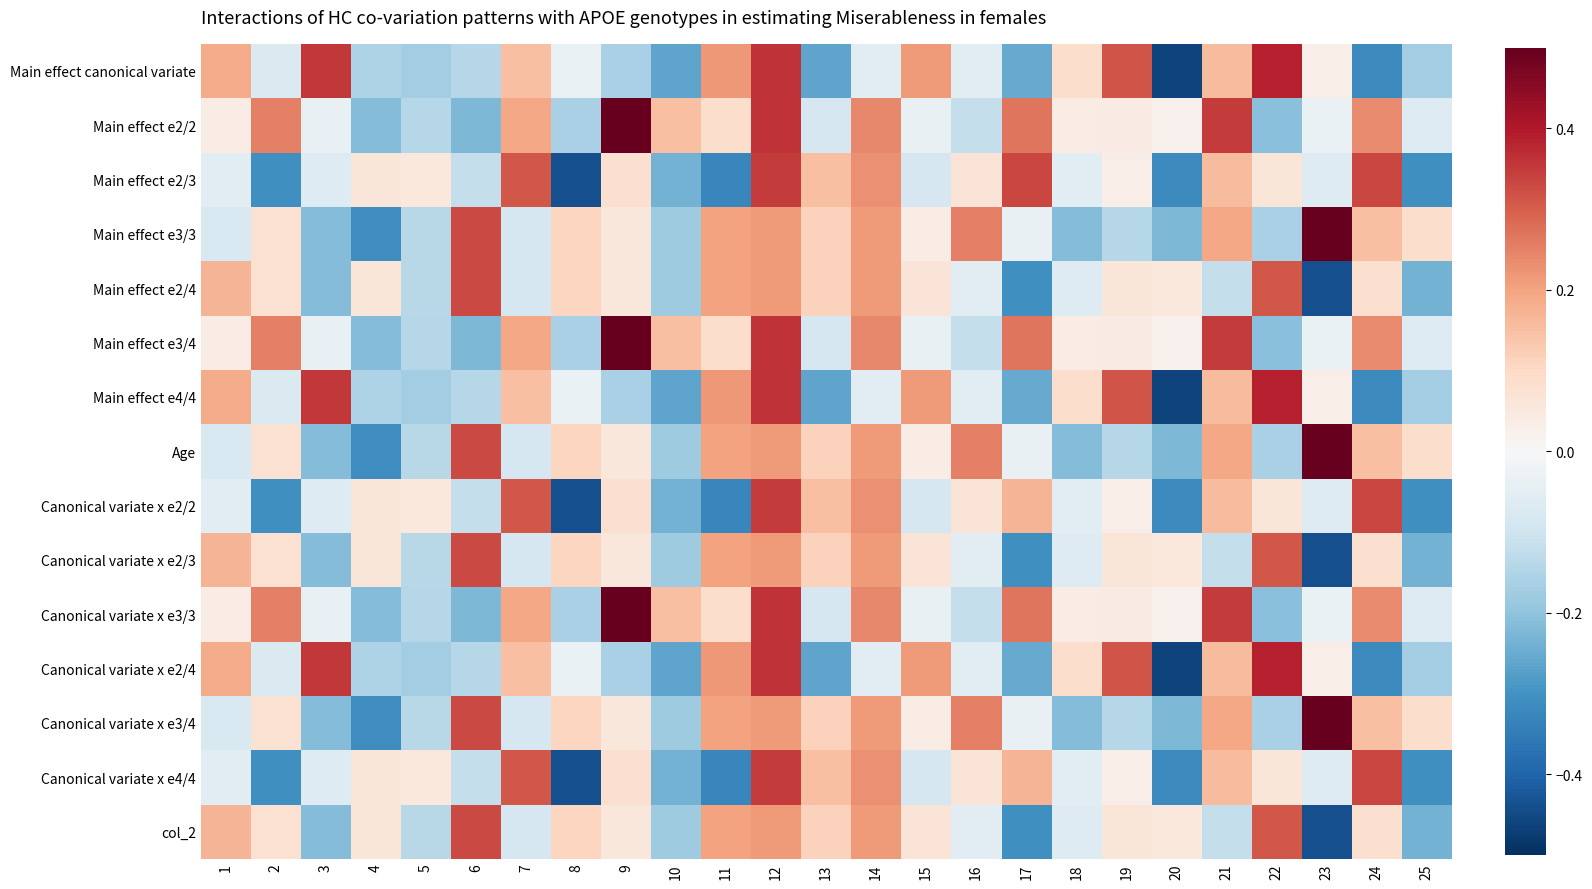

Reading left to right, what are all the values shown in this chart?

Main effect canonical variate: 1=0.2	2=-0.1	3=0.4	4=-0.2	5=-0.2	6=-0.1	7=0.2	8=-0.0	9=-0.2	10=-0.3	11=0.2	12=0.4	13=-0.3	14=-0.1	15=0.2	16=-0.1	17=-0.3	18=0.1	19=0.3	20=-0.5	21=0.2	22=0.4	23=0.0	24=-0.3	25=-0.2
Main effect e2/2: 1=0.0	2=0.3	3=-0.0	4=-0.2	5=-0.1	6=-0.2	7=0.2	8=-0.2	9=0.5	10=0.2	11=0.1	12=0.4	13=-0.1	14=0.2	15=-0.0	16=-0.1	17=0.3	18=0.0	19=0.0	20=0.0	21=0.4	22=-0.2	23=-0.0	24=0.2	25=-0.1
Main effect e2/3: 1=-0.1	2=-0.3	3=-0.1	4=0.1	5=0.1	6=-0.1	7=0.3	8=-0.4	9=0.1	10=-0.2	11=-0.3	12=0.3	13=0.1	14=0.2	15=-0.1	16=0.1	17=0.3	18=-0.1	19=0.0	20=-0.3	21=0.2	22=0.1	23=-0.1	24=0.3	25=-0.3
Main effect e3/3: 1=-0.1	2=0.1	3=-0.2	4=-0.3	5=-0.1	6=0.3	7=-0.1	8=0.1	9=0.1	10=-0.2	11=0.2	12=0.2	13=0.1	14=0.2	15=0.0	16=0.3	17=-0.0	18=-0.2	19=-0.1	20=-0.2	21=0.2	22=-0.2	23=0.5	24=0.2	25=0.1
Main effect e2/4: 1=0.2	2=0.1	3=-0.2	4=0.1	5=-0.1	6=0.3	7=-0.1	8=0.1	9=0.1	10=-0.2	11=0.2	12=0.2	13=0.1	14=0.2	15=0.1	16=-0.1	17=-0.3	18=-0.1	19=0.1	20=0.1	21=-0.1	22=0.3	23=-0.4	24=0.1	25=-0.2
Main effect e3/4: 1=0.0	2=0.3	3=-0.0	4=-0.2	5=-0.1	6=-0.2	7=0.2	8=-0.2	9=0.5	10=0.2	11=0.1	12=0.4	13=-0.1	14=0.2	15=-0.0	16=-0.1	17=0.3	18=0.0	19=0.0	20=0.0	21=0.4	22=-0.2	23=-0.0	24=0.2	25=-0.1
Main effect e4/4: 1=0.2	2=-0.1	3=0.4	4=-0.2	5=-0.2	6=-0.1	7=0.2	8=-0.0	9=-0.2	10=-0.3	11=0.2	12=0.4	13=-0.3	14=-0.1	15=0.2	16=-0.1	17=-0.3	18=0.1	19=0.3	20=-0.5	21=0.2	22=0.4	23=0.0	24=-0.3	25=-0.2
Age: 1=-0.1	2=0.1	3=-0.2	4=-0.3	5=-0.1	6=0.3	7=-0.1	8=0.1	9=0.1	10=-0.2	11=0.2	12=0.2	13=0.1	14=0.2	15=0.0	16=0.3	17=-0.0	18=-0.2	19=-0.1	20=-0.2	21=0.2	22=-0.2	23=0.5	24=0.2	25=0.1
Canonical variate x e2/2: 1=-0.1	2=-0.3	3=-0.1	4=0.1	5=0.1	6=-0.1	7=0.3	8=-0.4	9=0.1	10=-0.2	11=-0.3	12=0.3	13=0.1	14=0.2	15=-0.1	16=0.1	17=0.2	18=-0.1	19=0.0	20=-0.3	21=0.2	22=0.1	23=-0.1	24=0.3	25=-0.3
Canonical variate x e2/3: 1=0.2	2=0.1	3=-0.2	4=0.1	5=-0.1	6=0.3	7=-0.1	8=0.1	9=0.1	10=-0.2	11=0.2	12=0.2	13=0.1	14=0.2	15=0.1	16=-0.1	17=-0.3	18=-0.1	19=0.1	20=0.1	21=-0.1	22=0.3	23=-0.4	24=0.1	25=-0.2
Canonical variate x e3/3: 1=0.0	2=0.3	3=-0.0	4=-0.2	5=-0.1	6=-0.2	7=0.2	8=-0.2	9=0.5	10=0.2	11=0.1	12=0.4	13=-0.1	14=0.2	15=-0.0	16=-0.1	17=0.3	18=0.0	19=0.0	20=0.0	21=0.4	22=-0.2	23=-0.0	24=0.2	25=-0.1
Canonical variate x e2/4: 1=0.2	2=-0.1	3=0.4	4=-0.2	5=-0.2	6=-0.1	7=0.2	8=-0.0	9=-0.2	10=-0.3	11=0.2	12=0.4	13=-0.3	14=-0.1	15=0.2	16=-0.1	17=-0.3	18=0.1	19=0.3	20=-0.5	21=0.2	22=0.4	23=0.0	24=-0.3	25=-0.2
Canonical variate x e3/4: 1=-0.1	2=0.1	3=-0.2	4=-0.3	5=-0.1	6=0.3	7=-0.1	8=0.1	9=0.1	10=-0.2	11=0.2	12=0.2	13=0.1	14=0.2	15=0.0	16=0.3	17=-0.0	18=-0.2	19=-0.1	20=-0.2	21=0.2	22=-0.2	23=0.5	24=0.2	25=0.1
Canonical variate x e4/4: 1=-0.1	2=-0.3	3=-0.1	4=0.1	5=0.1	6=-0.1	7=0.3	8=-0.4	9=0.1	10=-0.2	11=-0.3	12=0.3	13=0.1	14=0.2	15=-0.1	16=0.1	17=0.2	18=-0.1	19=0.0	20=-0.3	21=0.2	22=0.1	23=-0.1	24=0.3	25=-0.3
col_2: 1=0.2	2=0.1	3=-0.2	4=0.1	5=-0.1	6=0.3	7=-0.1	8=0.1	9=0.1	10=-0.2	11=0.2	12=0.2	13=0.1	14=0.2	15=0.1	16=-0.1	17=-0.3	18=-0.1	19=0.1	20=0.1	21=-0.1	22=0.3	23=-0.4	24=0.1	25=-0.2